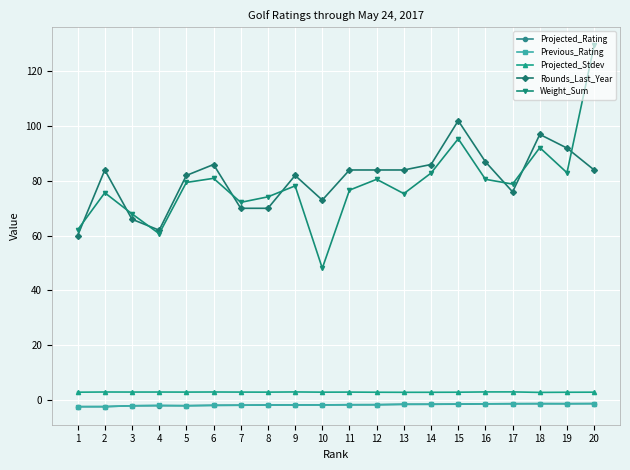

What are all the series names shown in the legend?

Projected_Rating, Previous_Rating, Projected_Stdev, Rounds_Last_Year, Weight_Sum